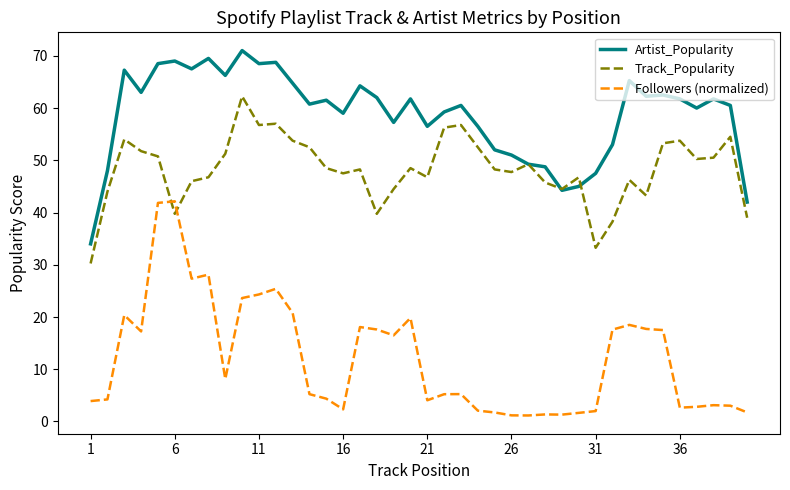

How many lines are shown in the chart?

3